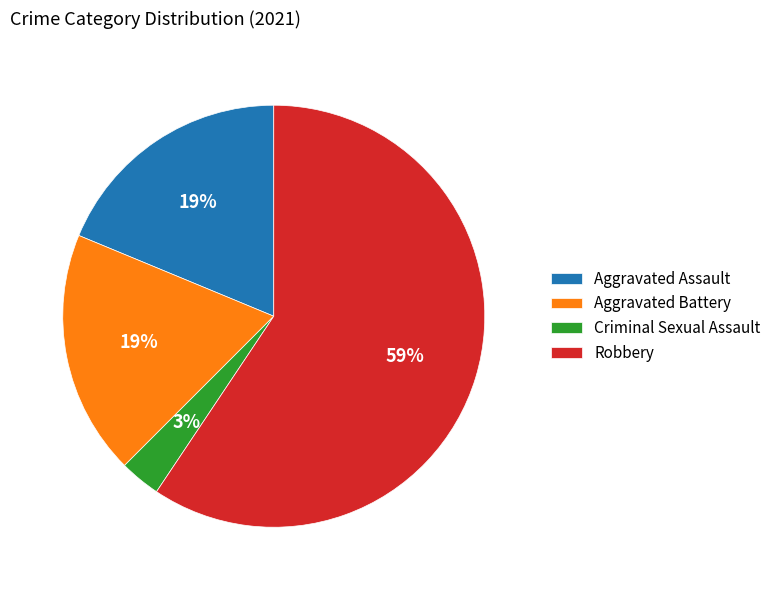

Between Aggravated Assault and Robbery, which is larger?

Robbery